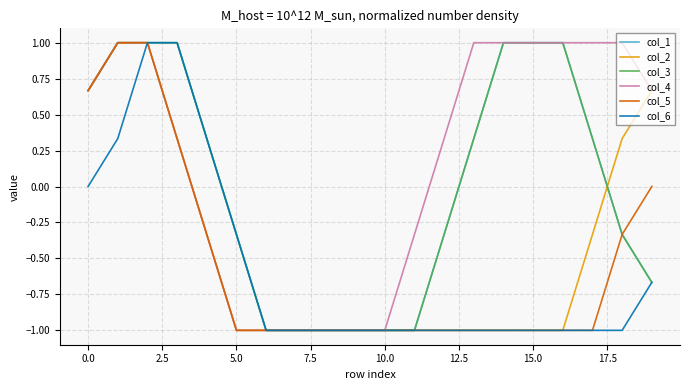

Which series has the largest total across all categories?

col_4